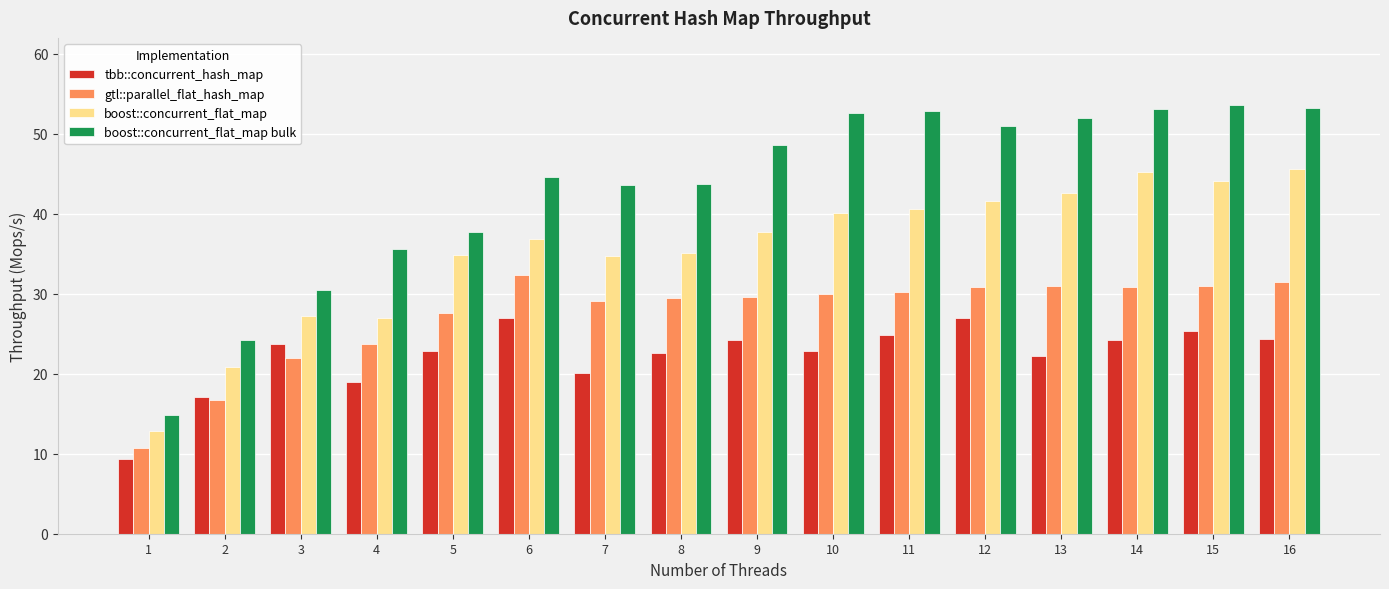

What is the value of the boost::concurrent_flat_map bulk bar at the 14th from the left?

53.1